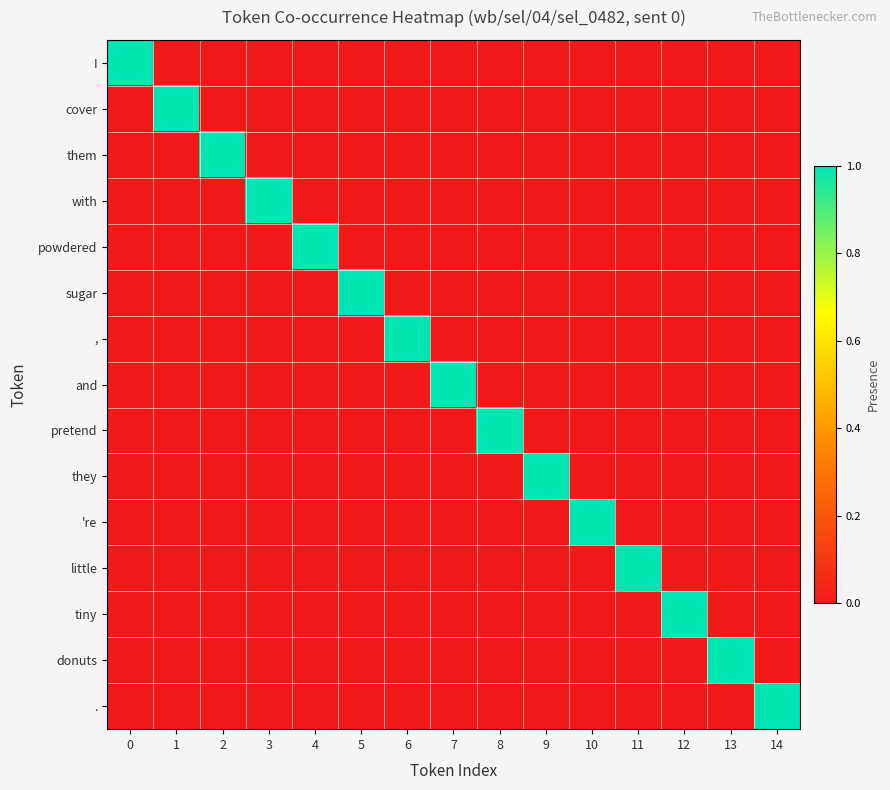

Between 1 and 7, which is larger?

1